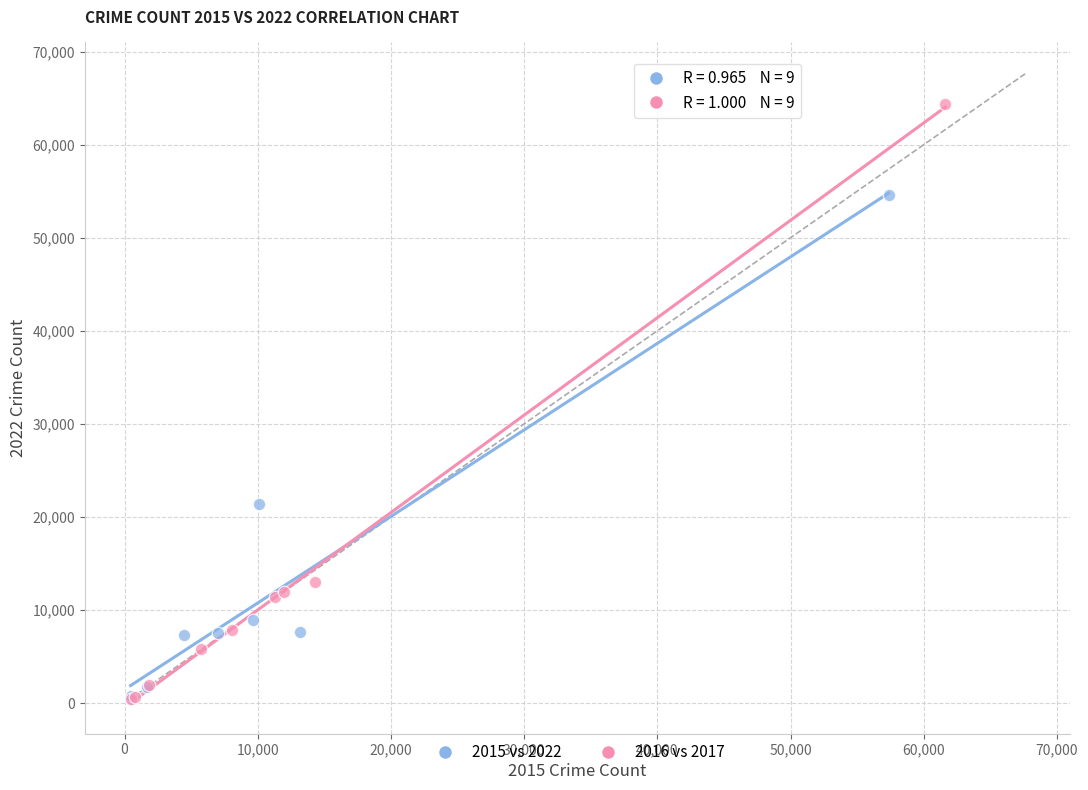

What are all the series names shown in the legend?

2015 vs 2022, 2016 vs 2017